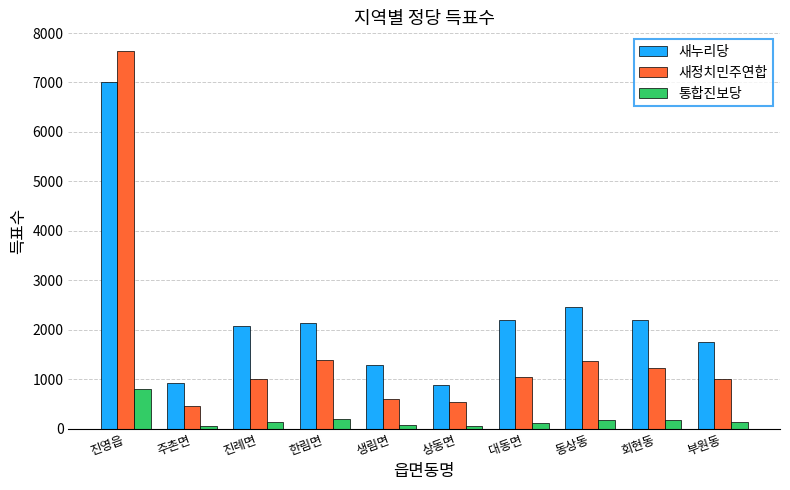

What are all the series names shown in the legend?

새누리당, 새정치민주연합, 통합진보당